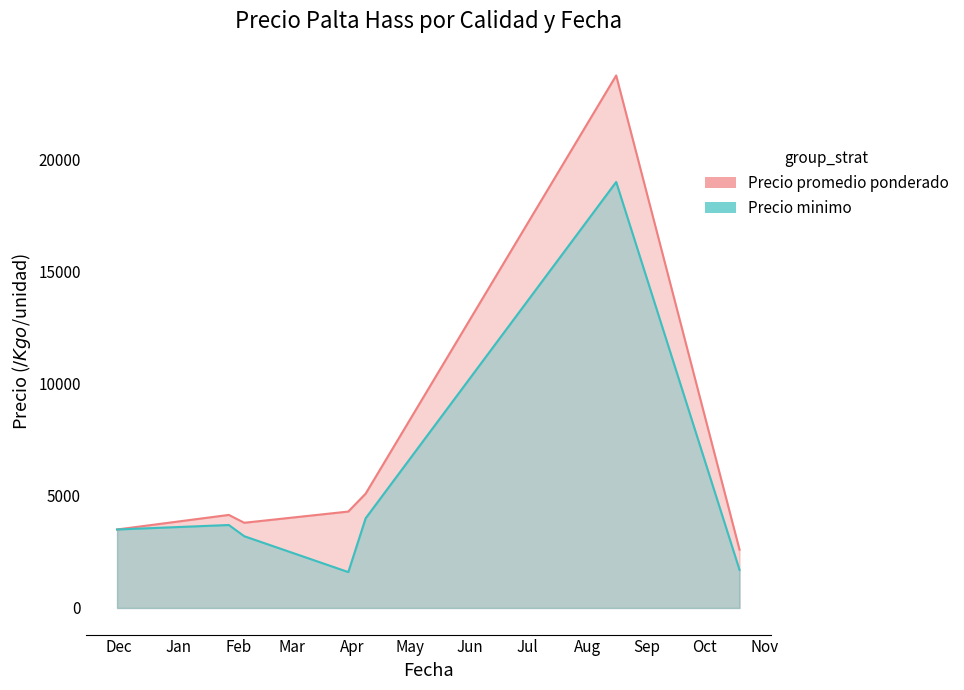

True or false: Precio promedio ponderado has a value of 5100 at 2021-04-08.

True